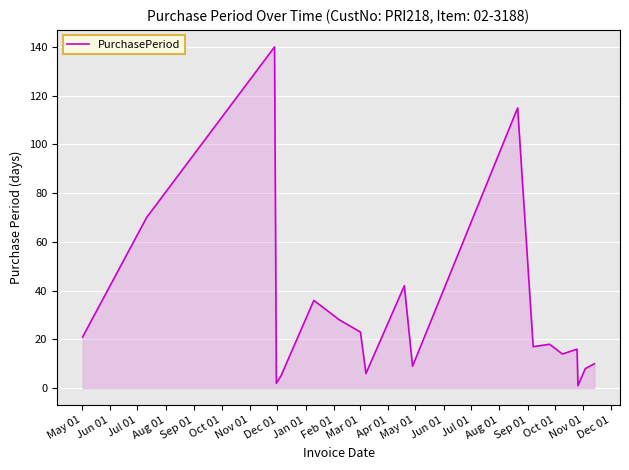

What is the greatest value displayed?

140